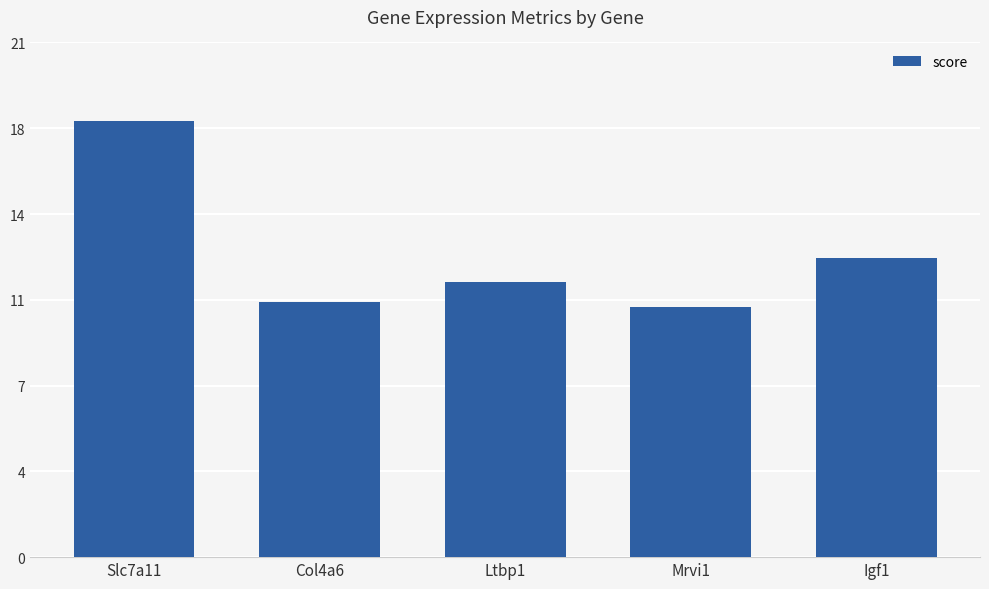

What is the change in value from Col4a6 to Mrvi1?

-0.2